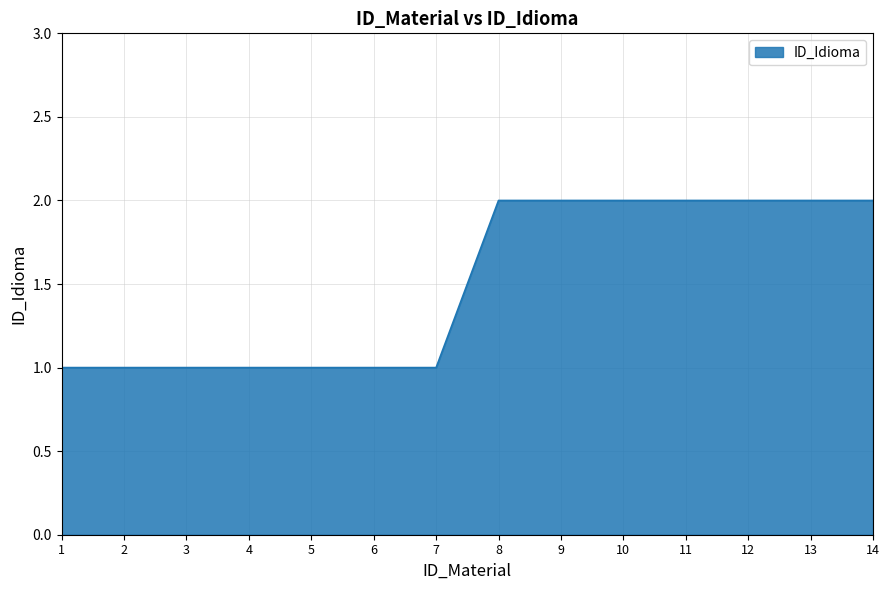

What is the sum of the values at 5 and 10?

3